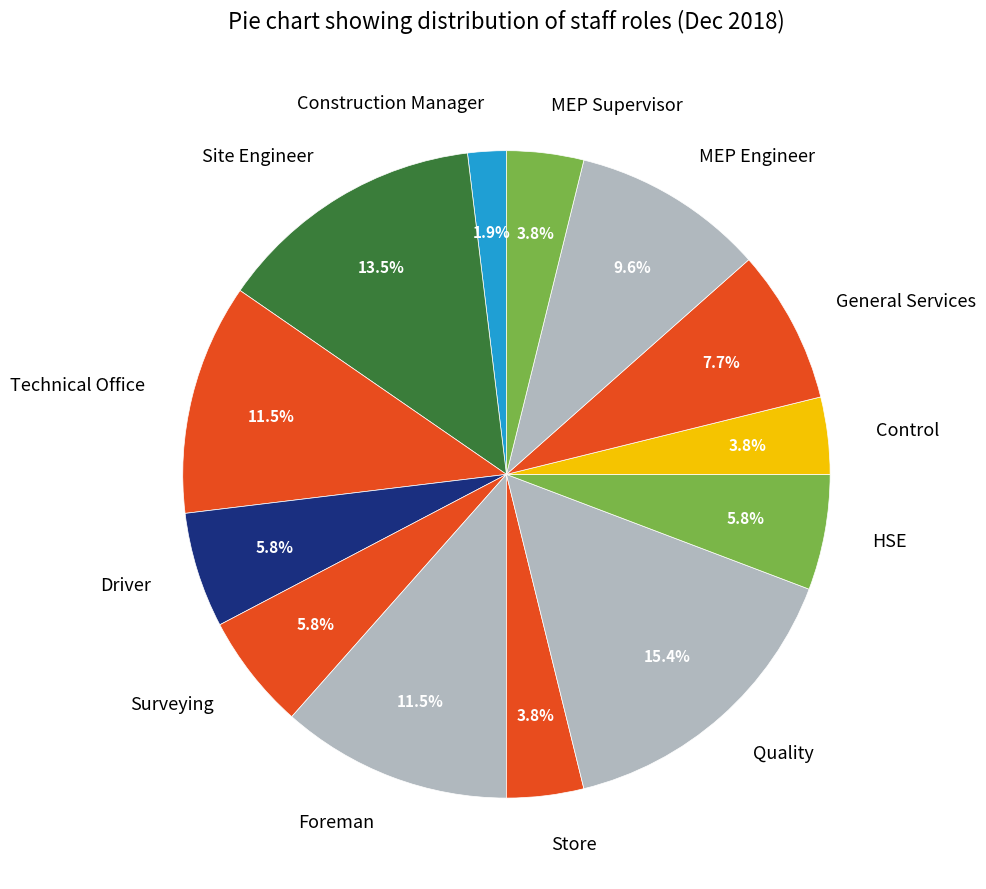

Between Surveying and Foreman, which is larger?

Foreman